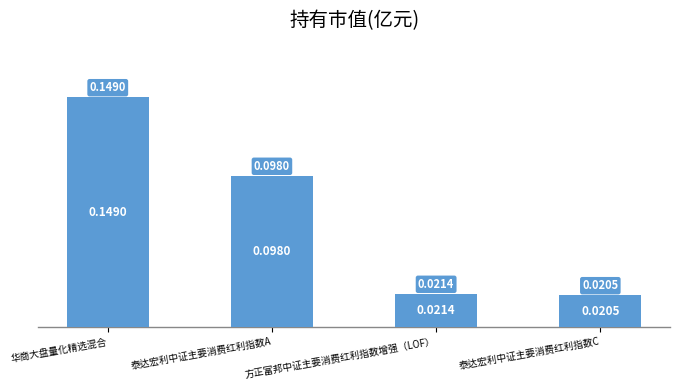

Which has a higher value, 华商大盘量化精选混合 or 泰达宏利中证主要消费红利指数C?

华商大盘量化精选混合